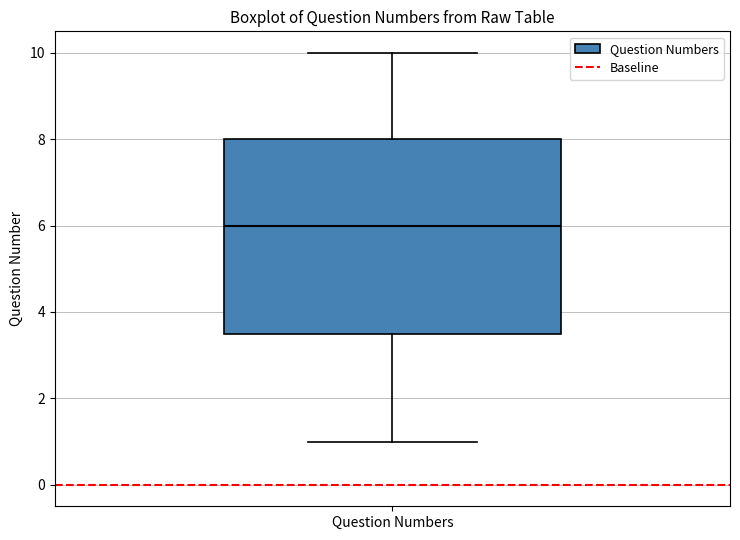

Transcribe this box plot: give where the median line is, the range the box spans, and where the two whiskers end, as read against the y-axis. The values are not printed on the chart, so give them approximately, as read against the axis.

median 6.0, box 3.6 to 8.0, whiskers 1.0 to 10.0